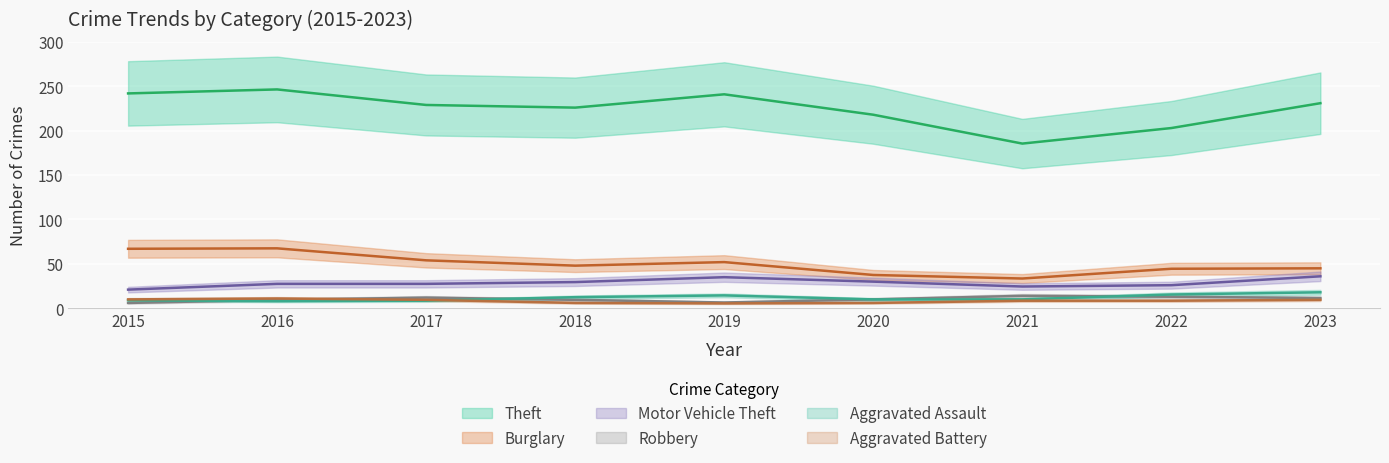

What is the value of the Burglary point at the 2nd from the left?

68